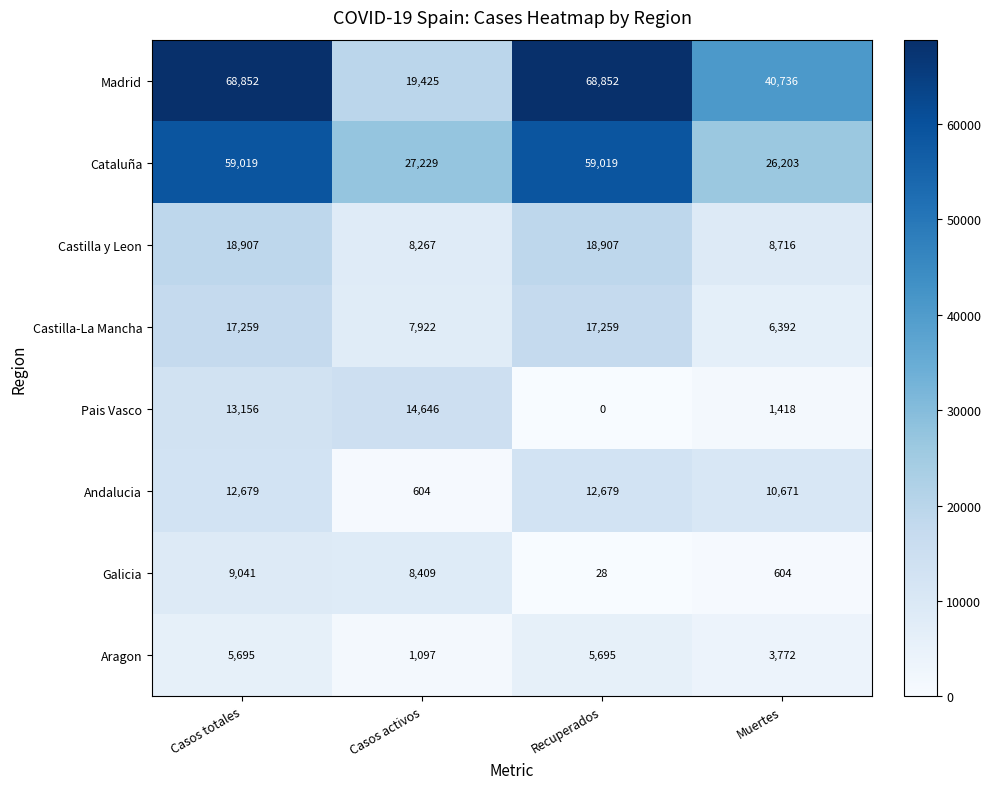

What is the difference between the maximum and minimum values in the Castilla y Leon series?

10640